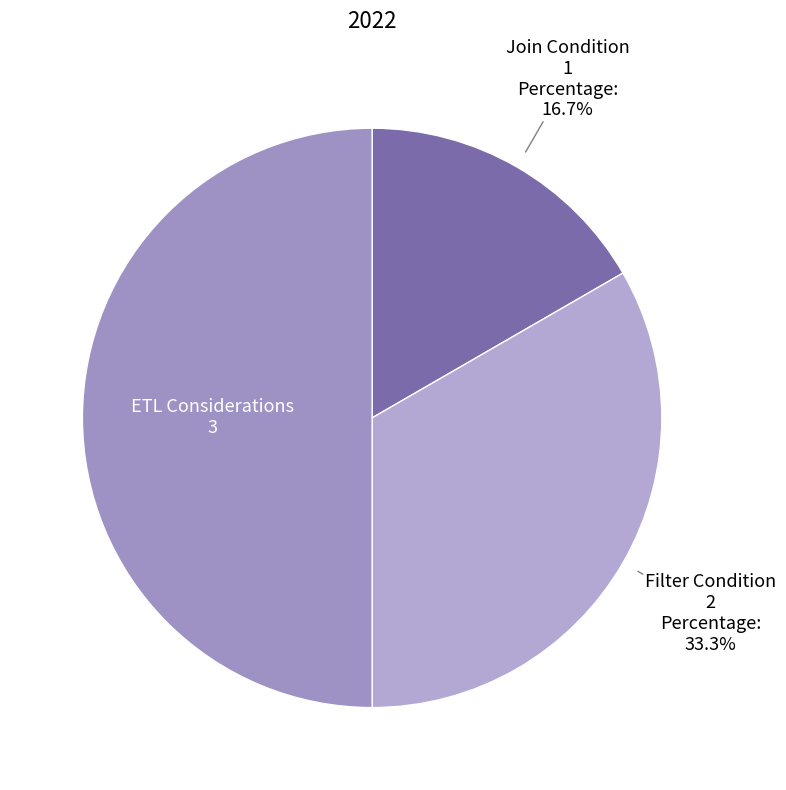

Is Join Condition the majority of the pie?

No